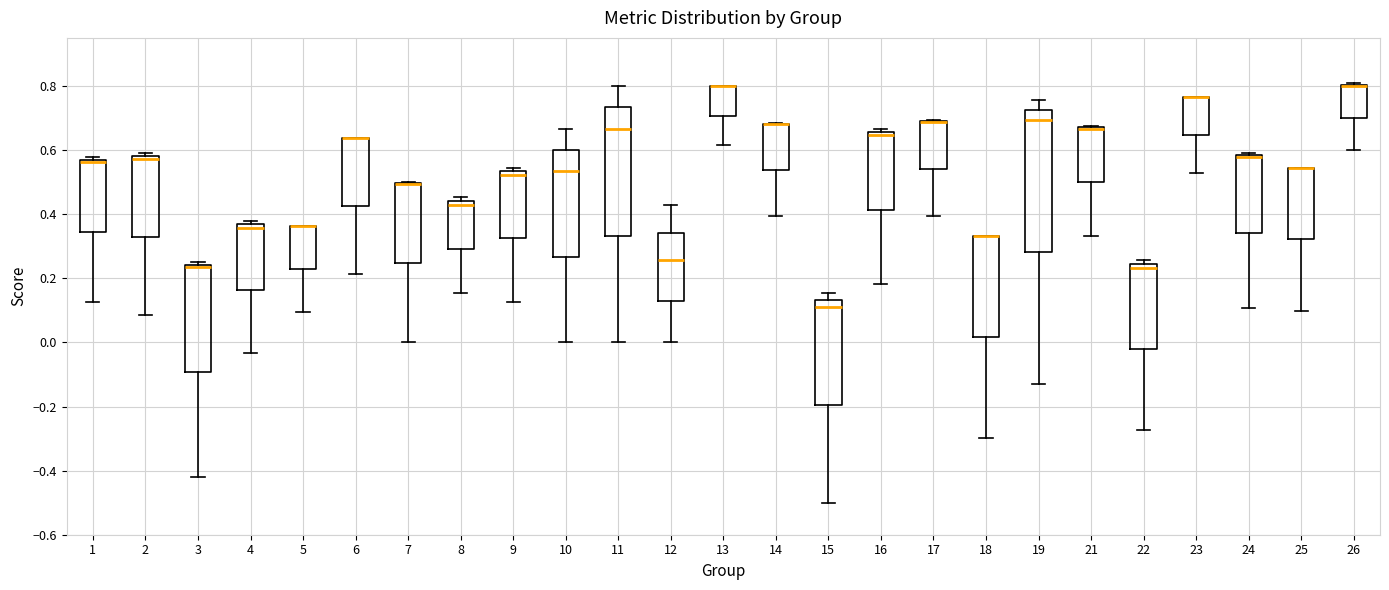

Where is the lower edge of the box at x = 23 on the y-axis? The values are not printed on the chart, so give them approximately, as read against the axis.

0.64